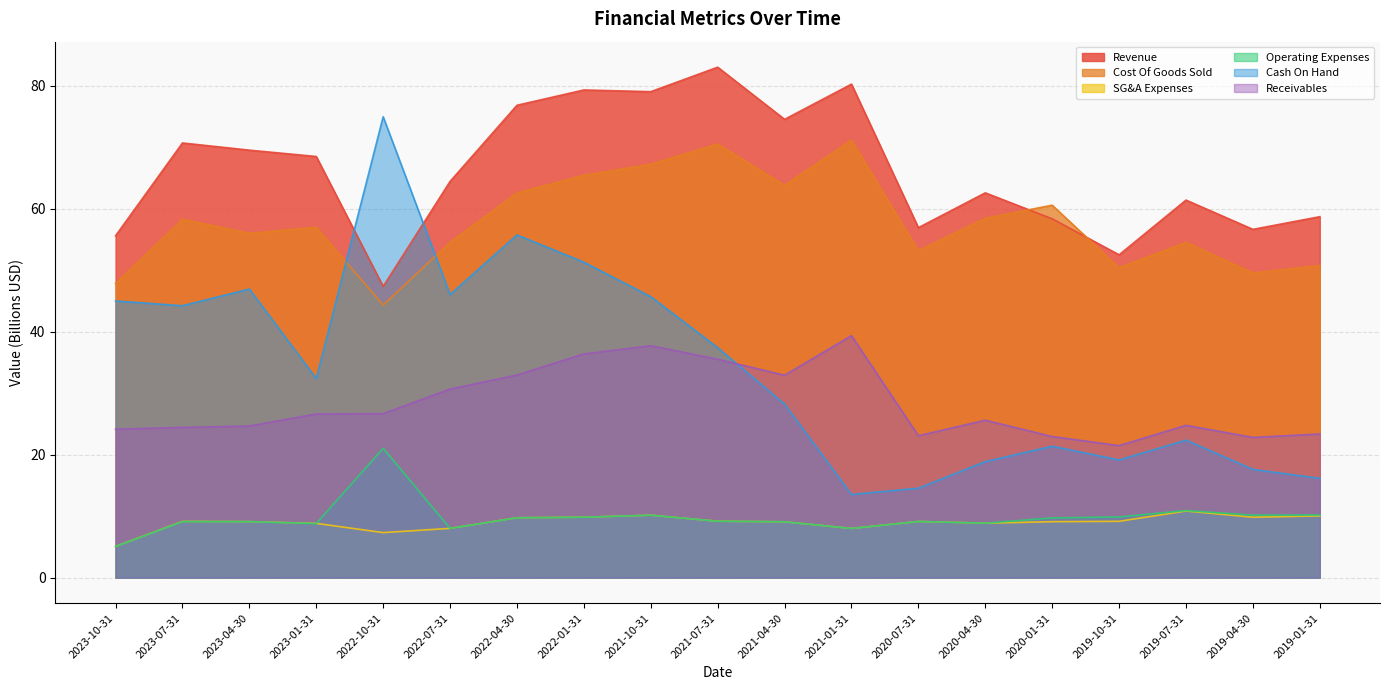

At which category does Revenue reach its first local peak?

2023-07-31